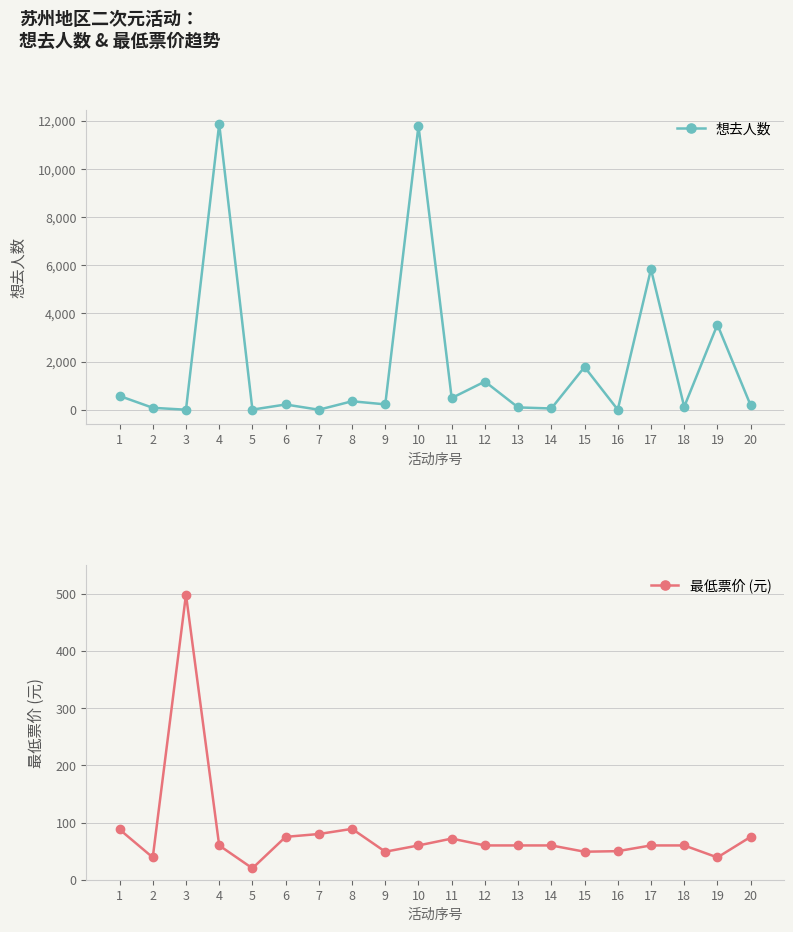

The 最低票价 (元) series shows 75 at 20. True or false?

True